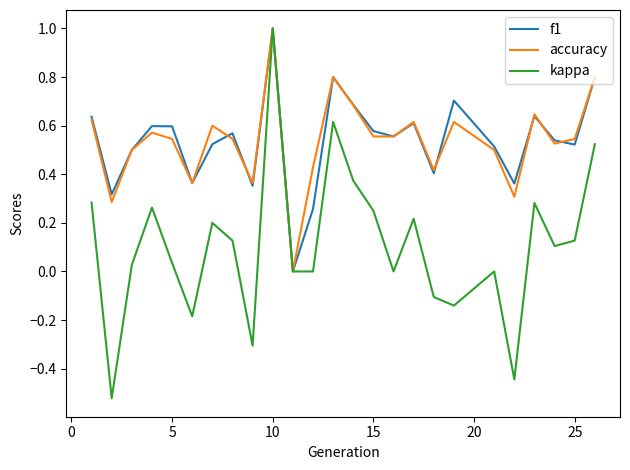

Which series has the widest spread of values?

kappa